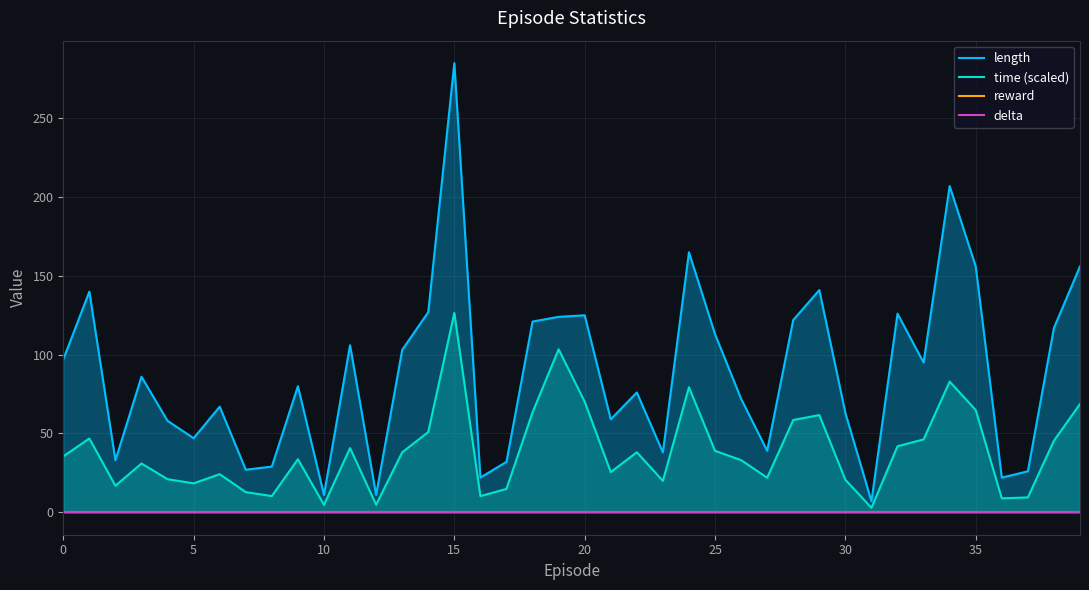

True or false: reward and time (scaled) intersect in this chart.

False